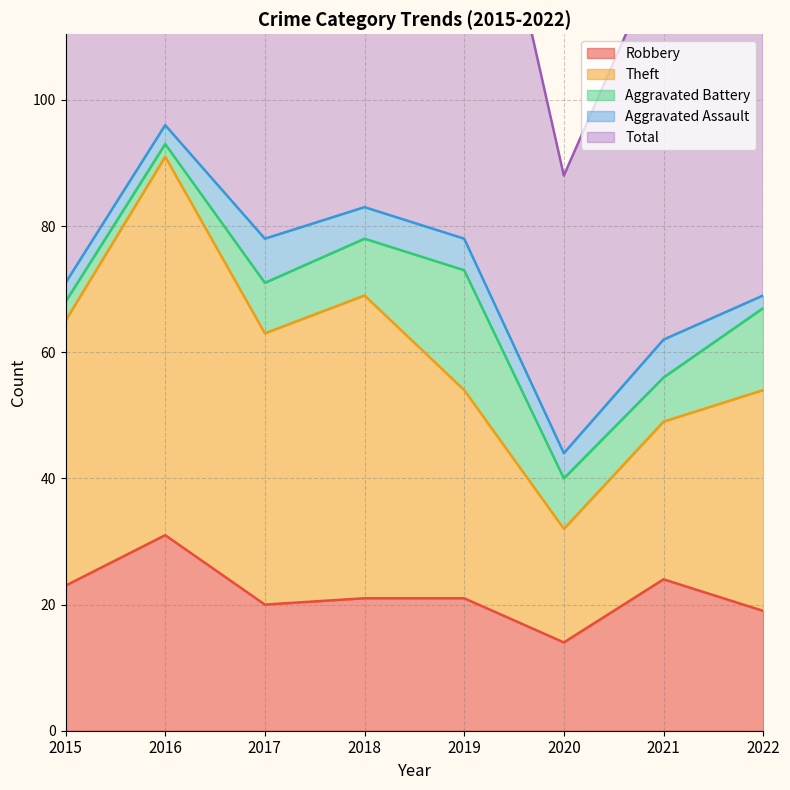

Does the chart display data point markers on the line(s)?

No